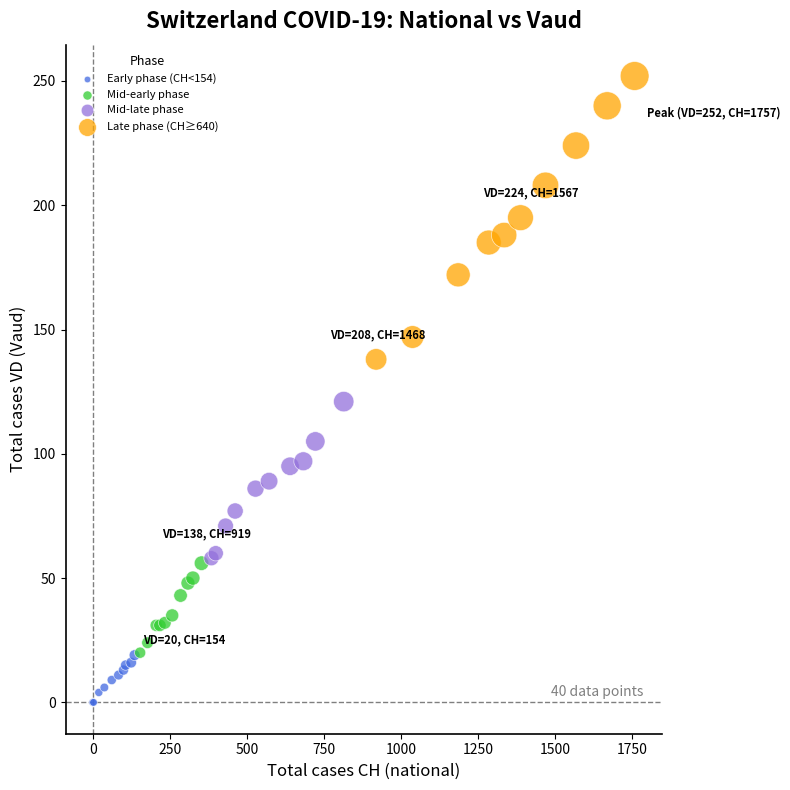

Which series reaches the maximum Y coordinate?

Late phase (CH≥640)